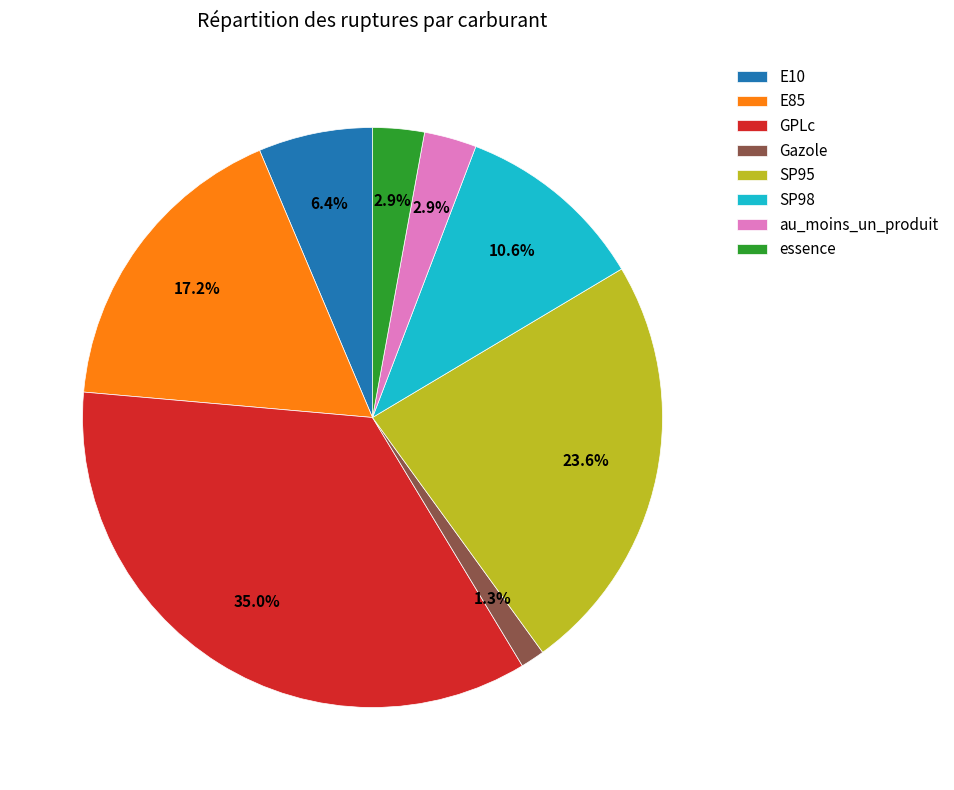

Which has a higher value, E10 or essence?

E10